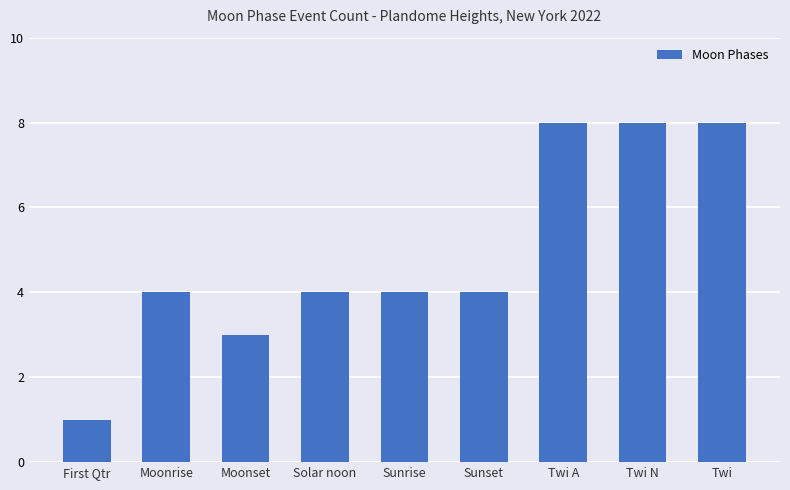

What is the smallest value displayed?

1